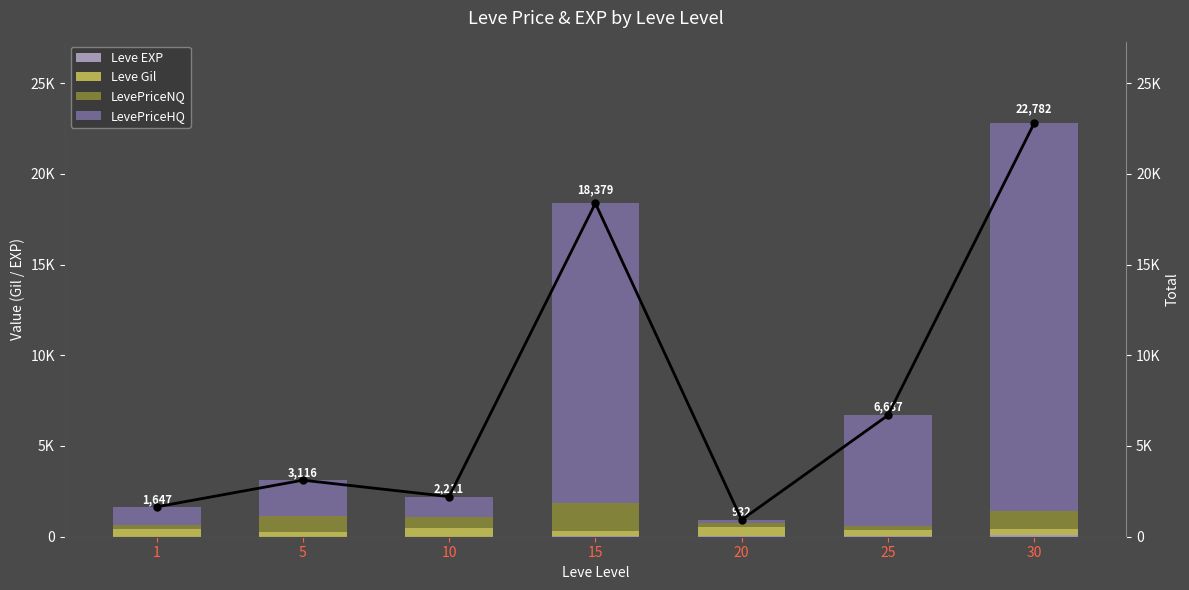

True or false: Leve EXP has a value of 55 at 25.

True